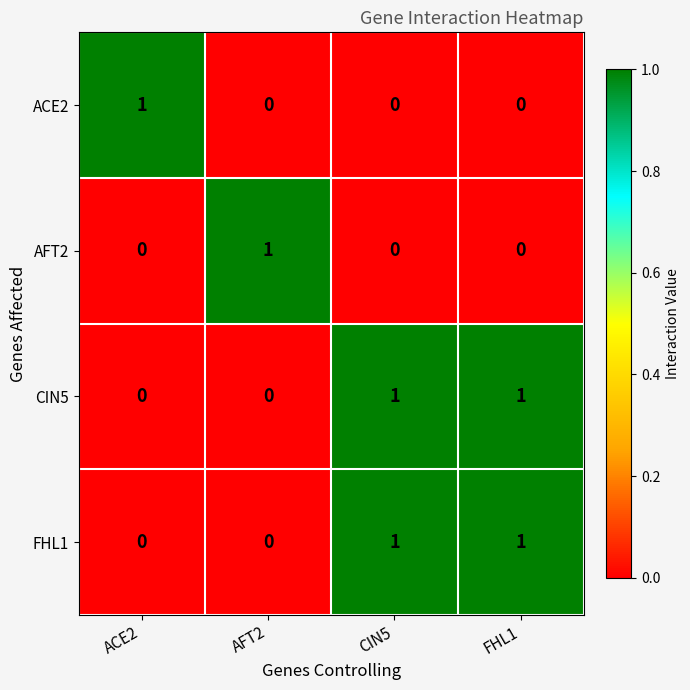

At how many categories does at least one series exceed 0?

4